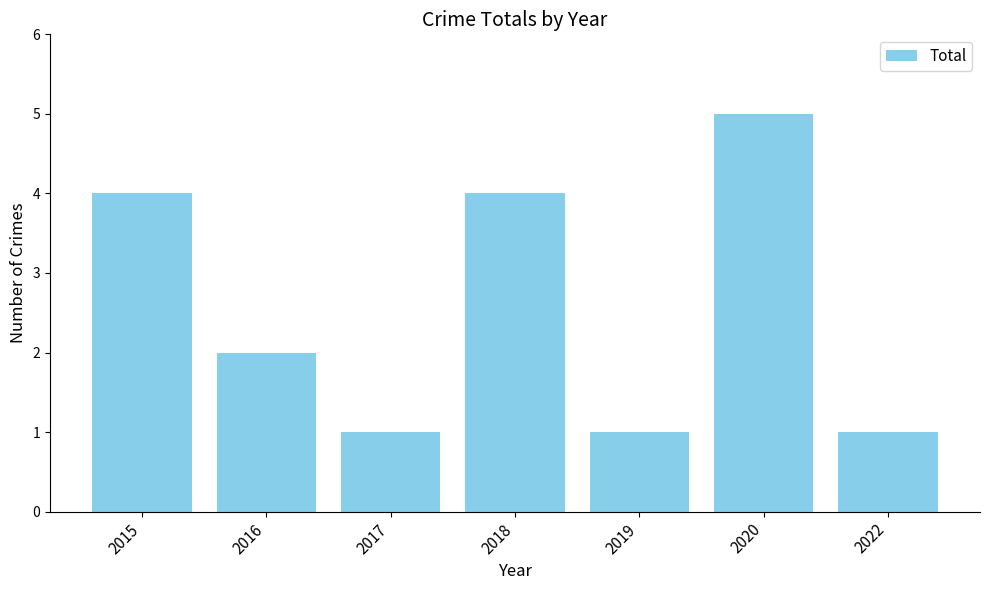

Is it true that the value at 2020 is 5?

True